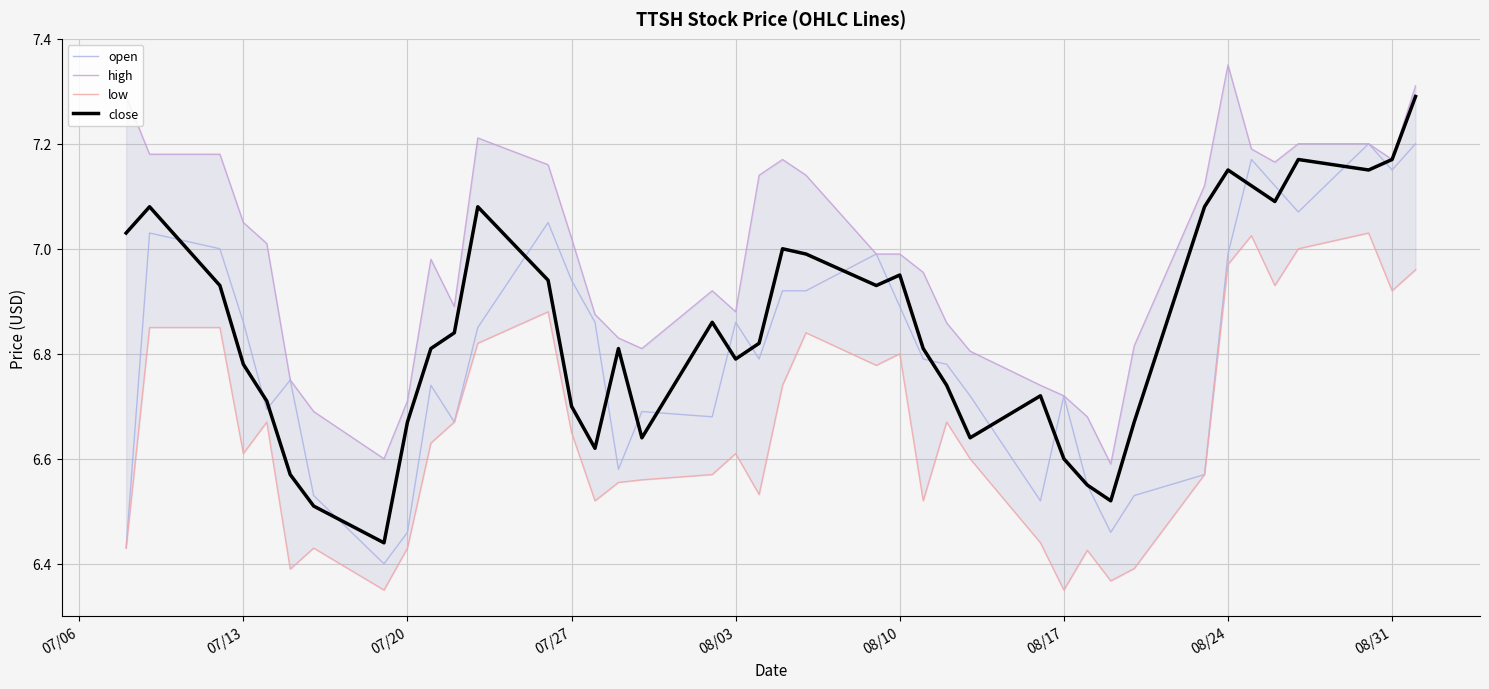

True or false: open has a value of 9.7 at 07/27.

False